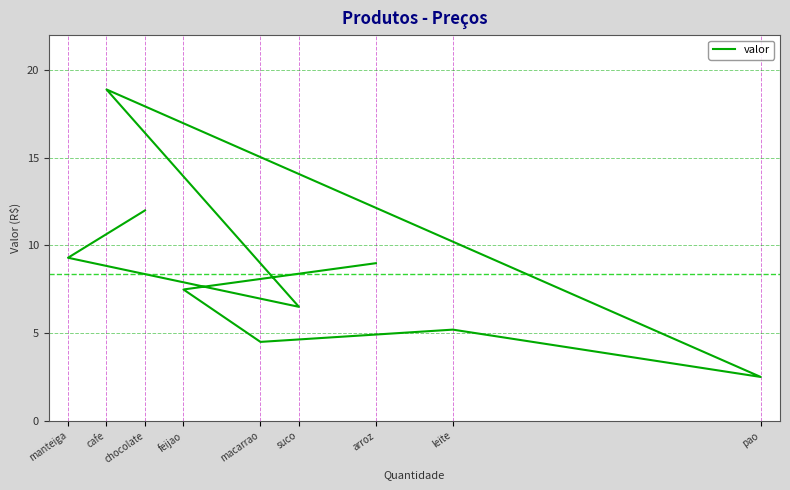

What is the sum of the values at macarrao and pao?

7.0